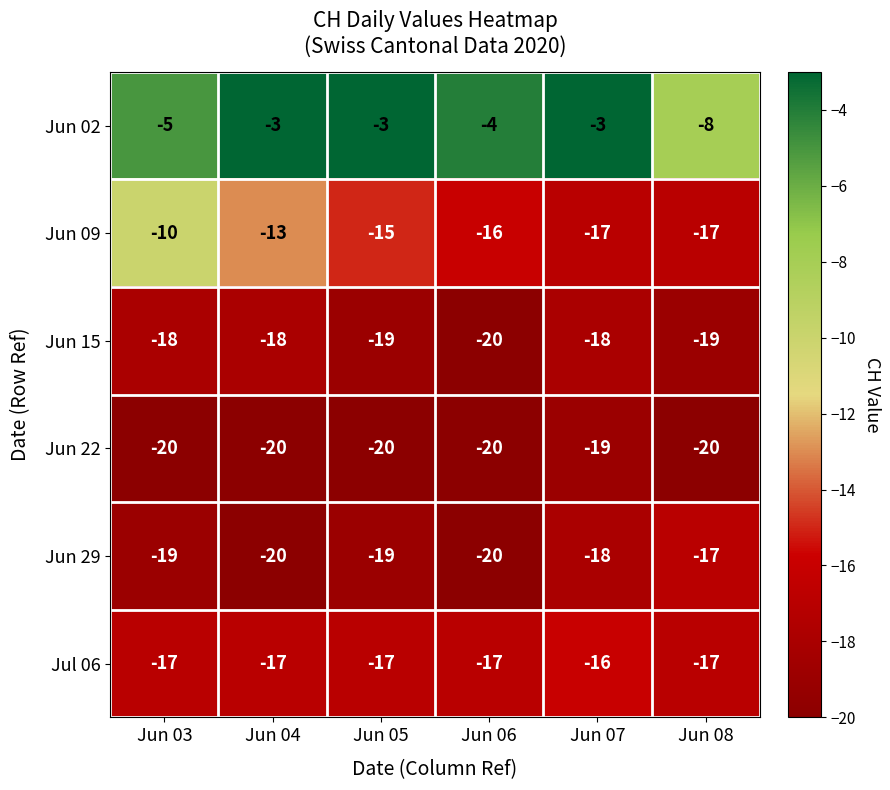

Is it true that Jul 06 equals -17 at Jun 03?

True